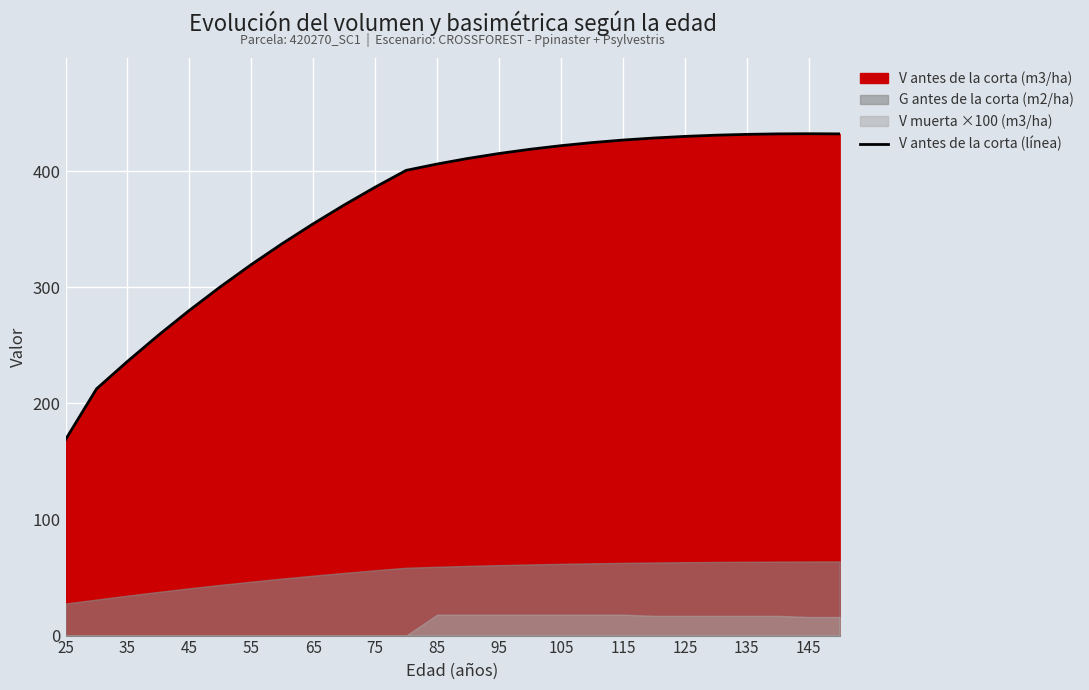

What is the highest value of the V antes de la corta (línea) series?

432.2